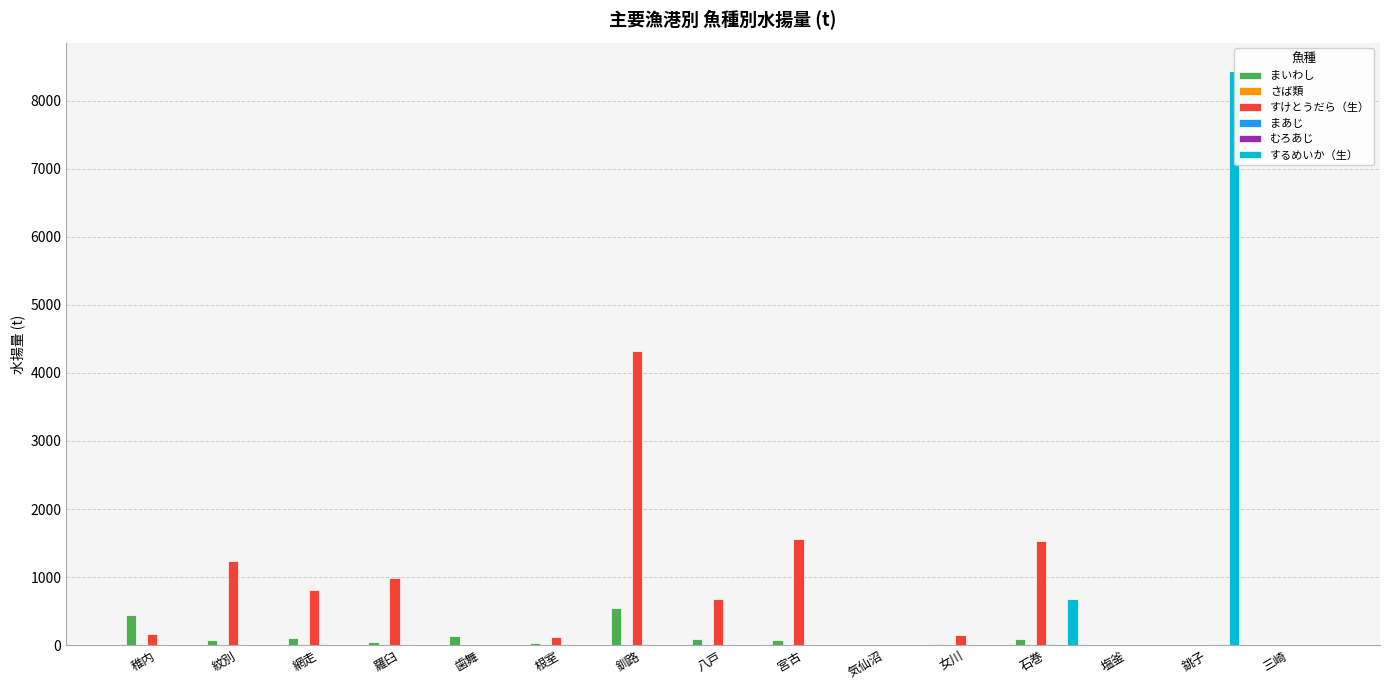

What is the approximate value of まいわし at 銚子?

0.1